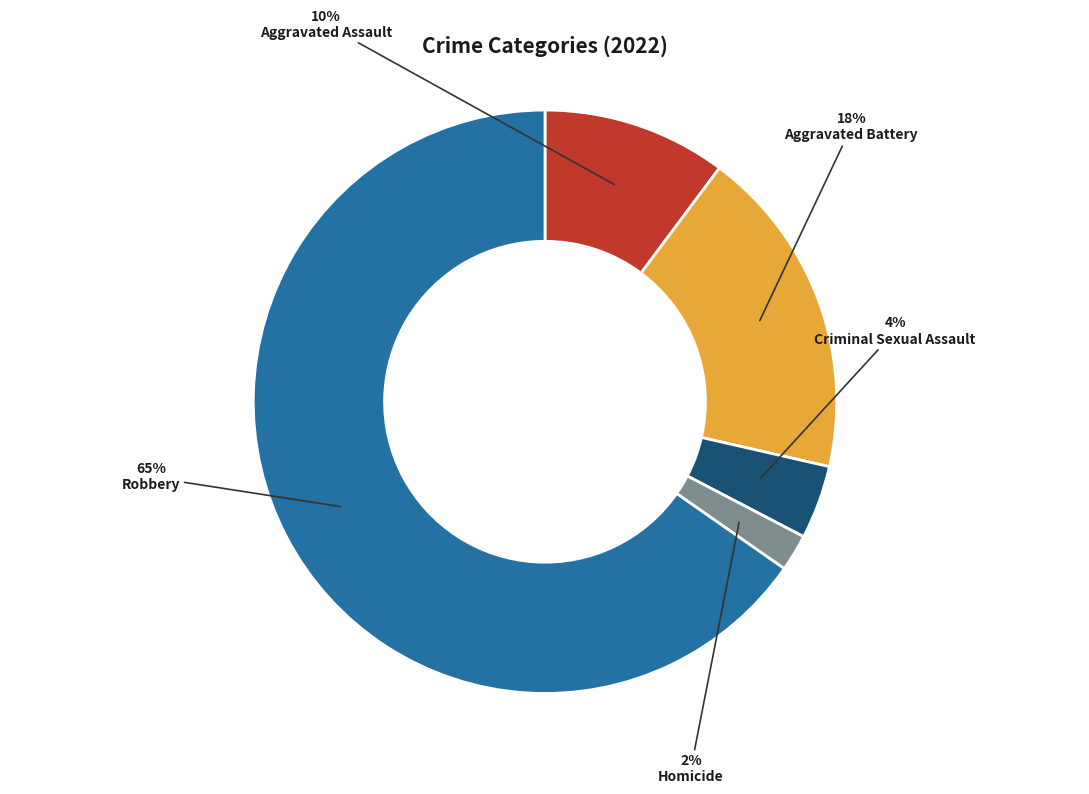

To the nearest percent, what is the average slice percentage?

20%